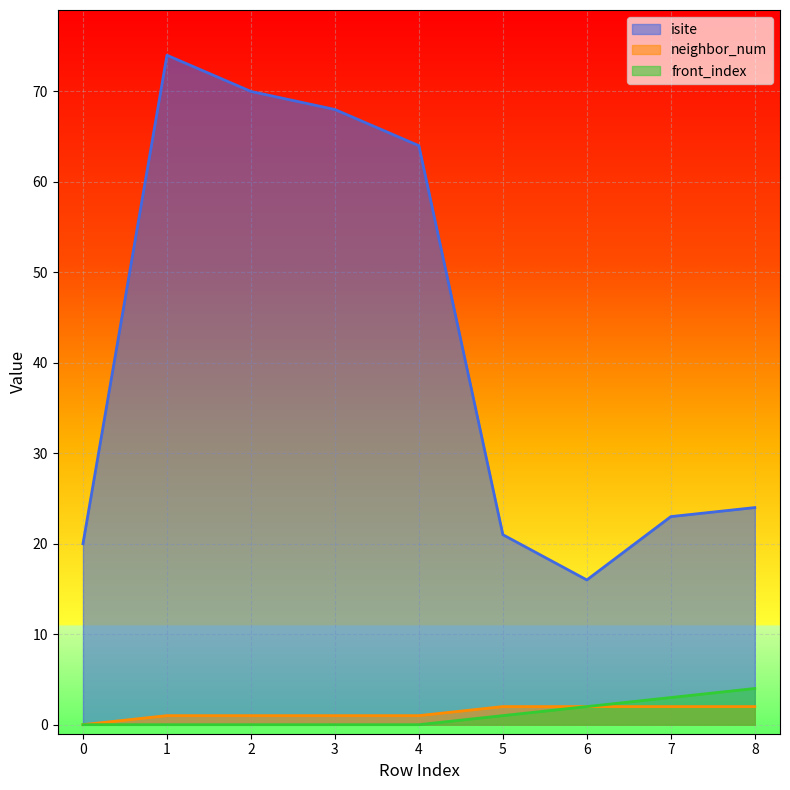

True or false: front_index and neighbor_num intersect in this chart.

False